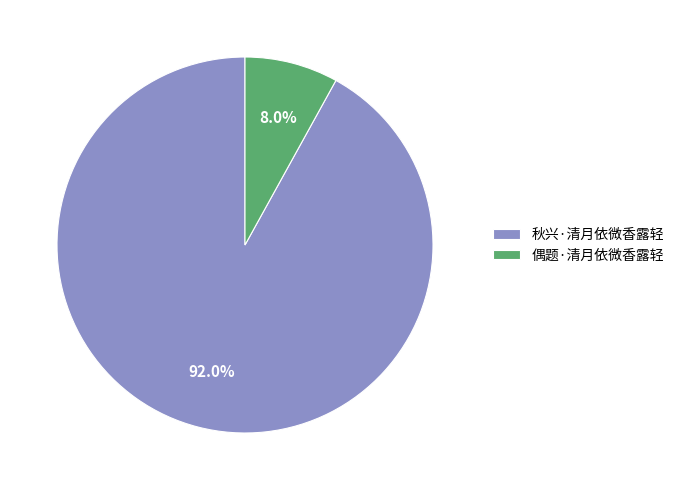

Is the sum of 偶题·清月依微香露轻 and 秋兴·清月依微香露轻 greater than half?

Yes